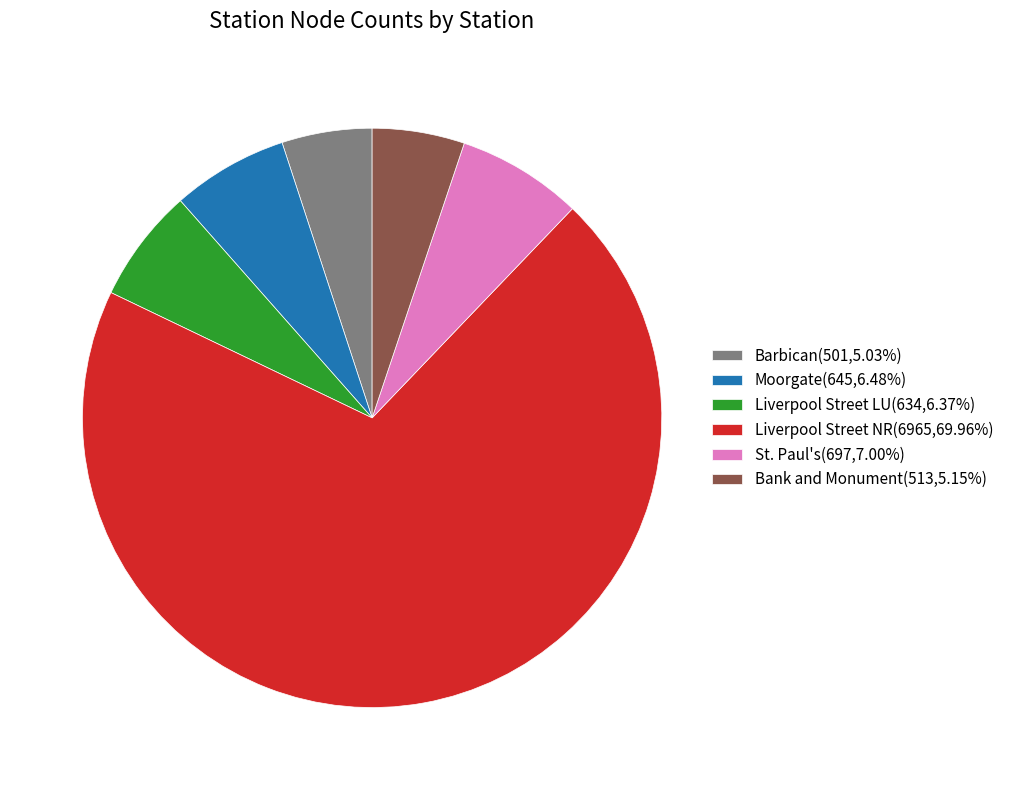

Does Bank and Monument represent more than half of the total?

No